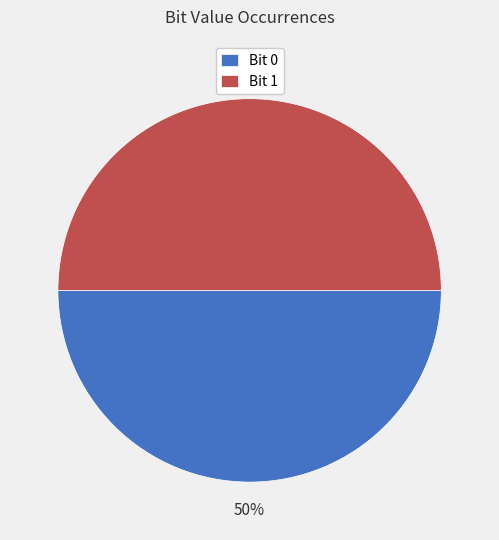

To the nearest percent, what portion does Bit 1 represent?

50%